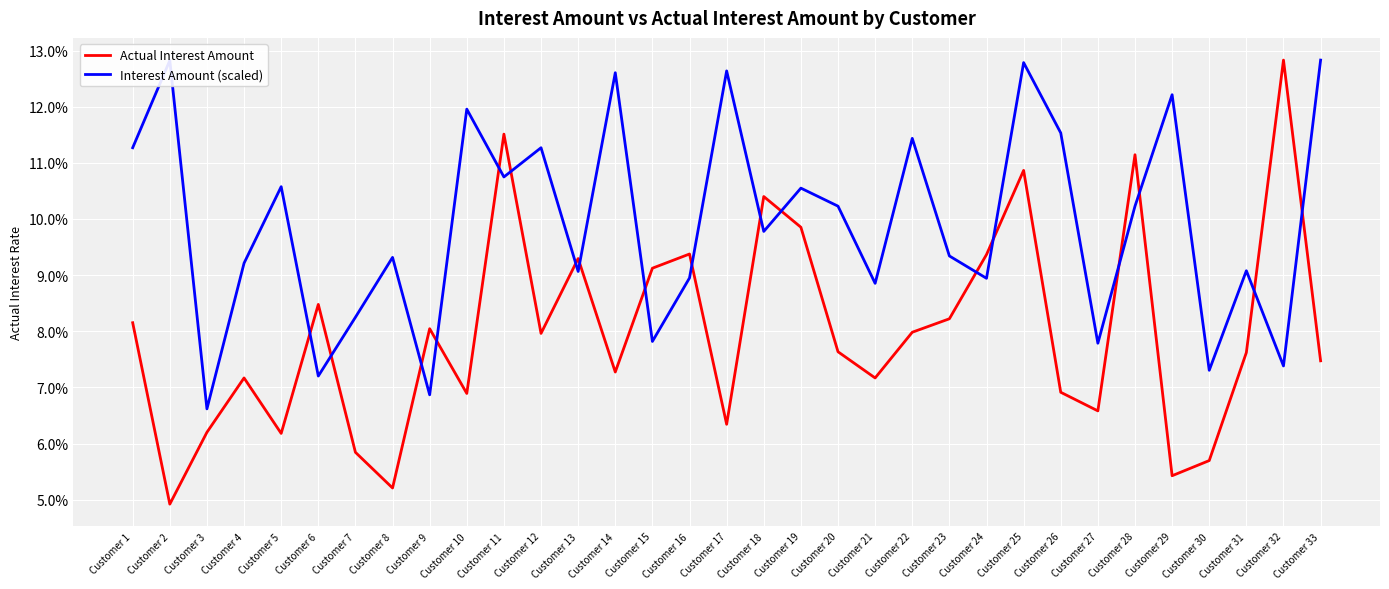

Between Customer 3 and Customer 17, which series saw the biggest shift?

Interest Amount (scaled)